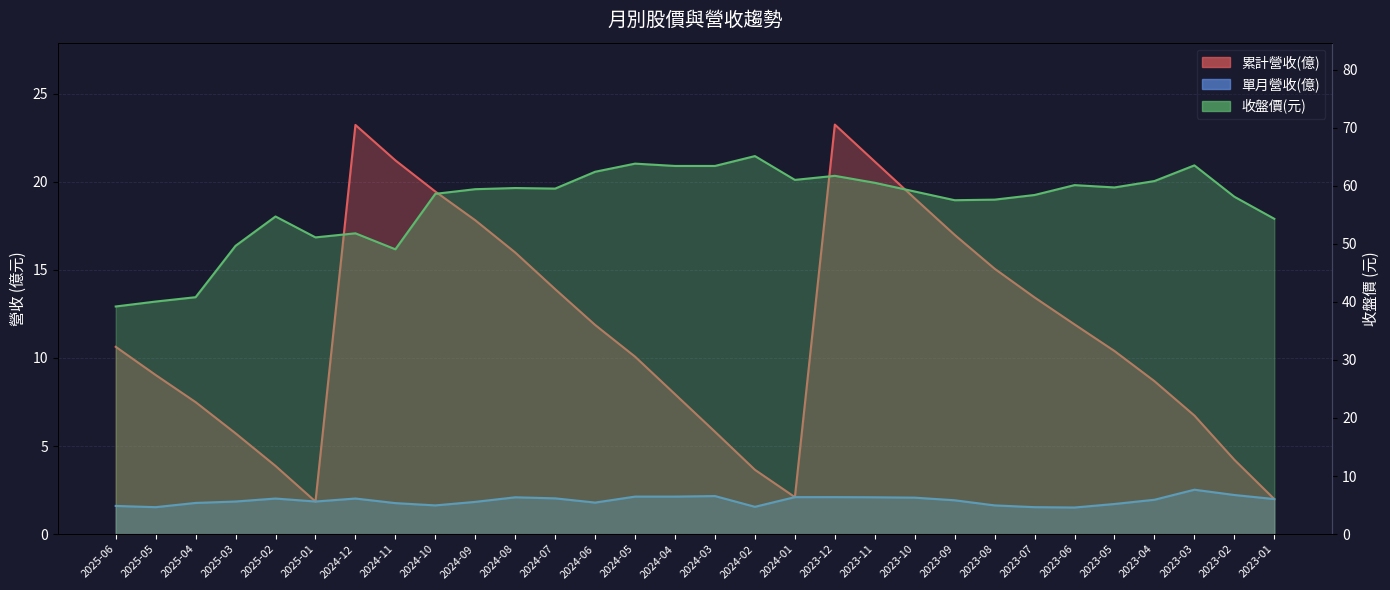

At which label is 單月營收(億) closest to 2?

2023-01